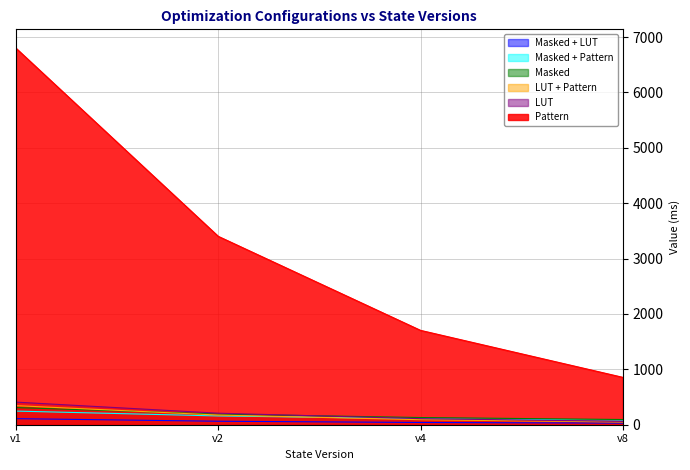

What is the difference between the Masked + Pattern values at v8 and v2?

76.5